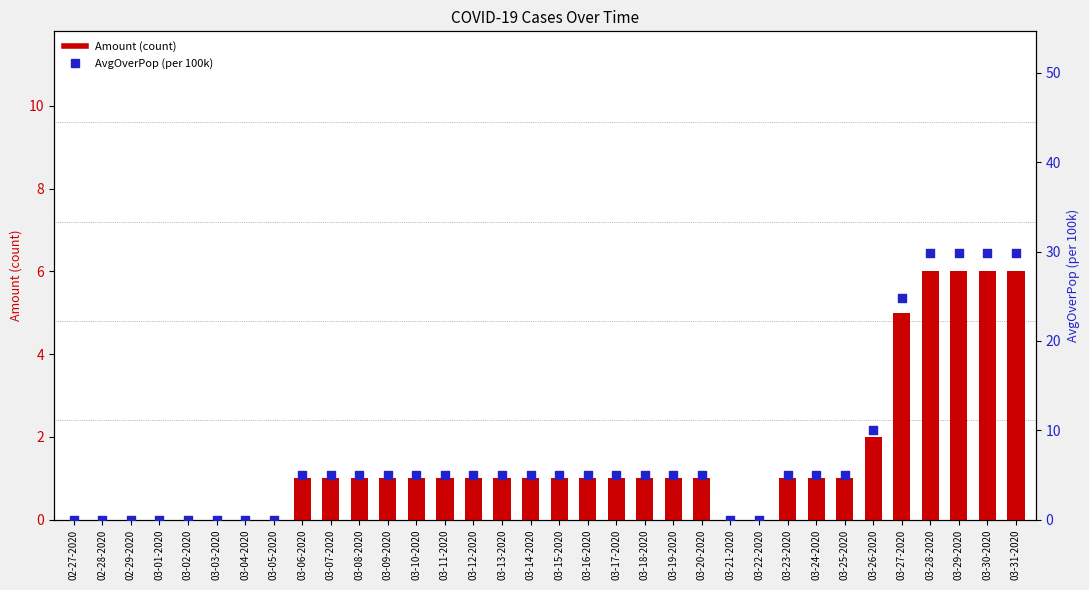

What is the total value across all series at 03-11-2020?

6.0